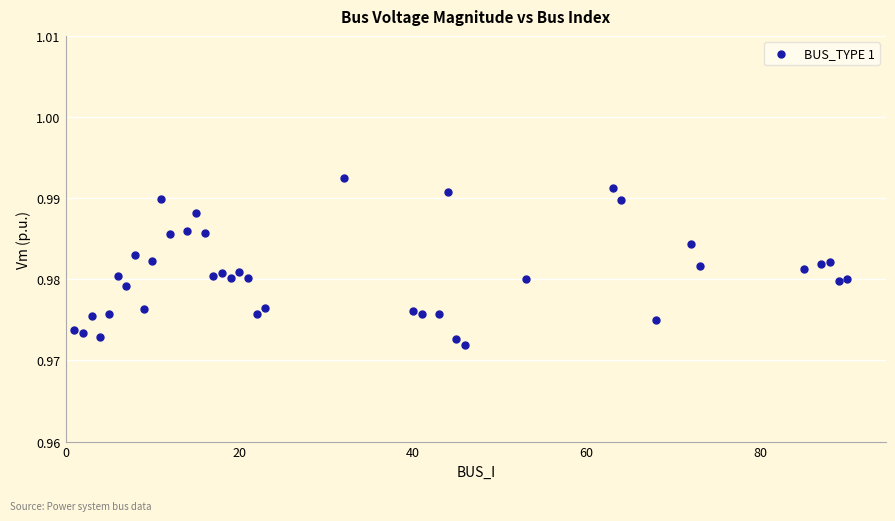

What is the range of X values (max minus min)?

89.0